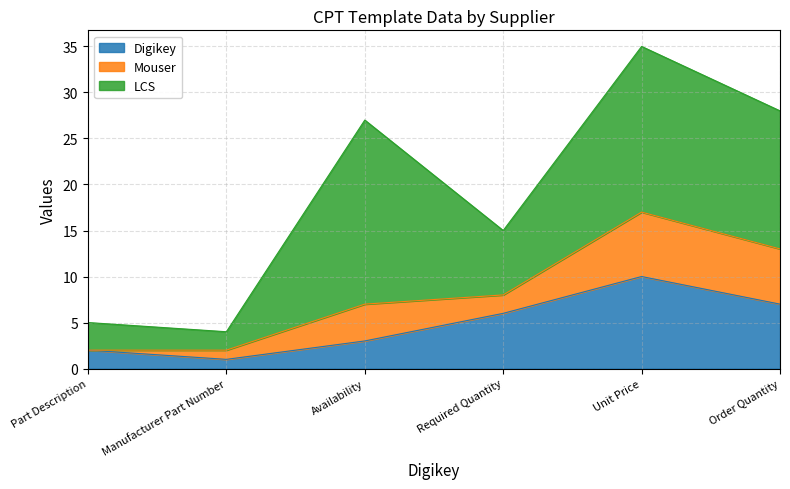

Between Part Description and Availability, which is larger?

Availability